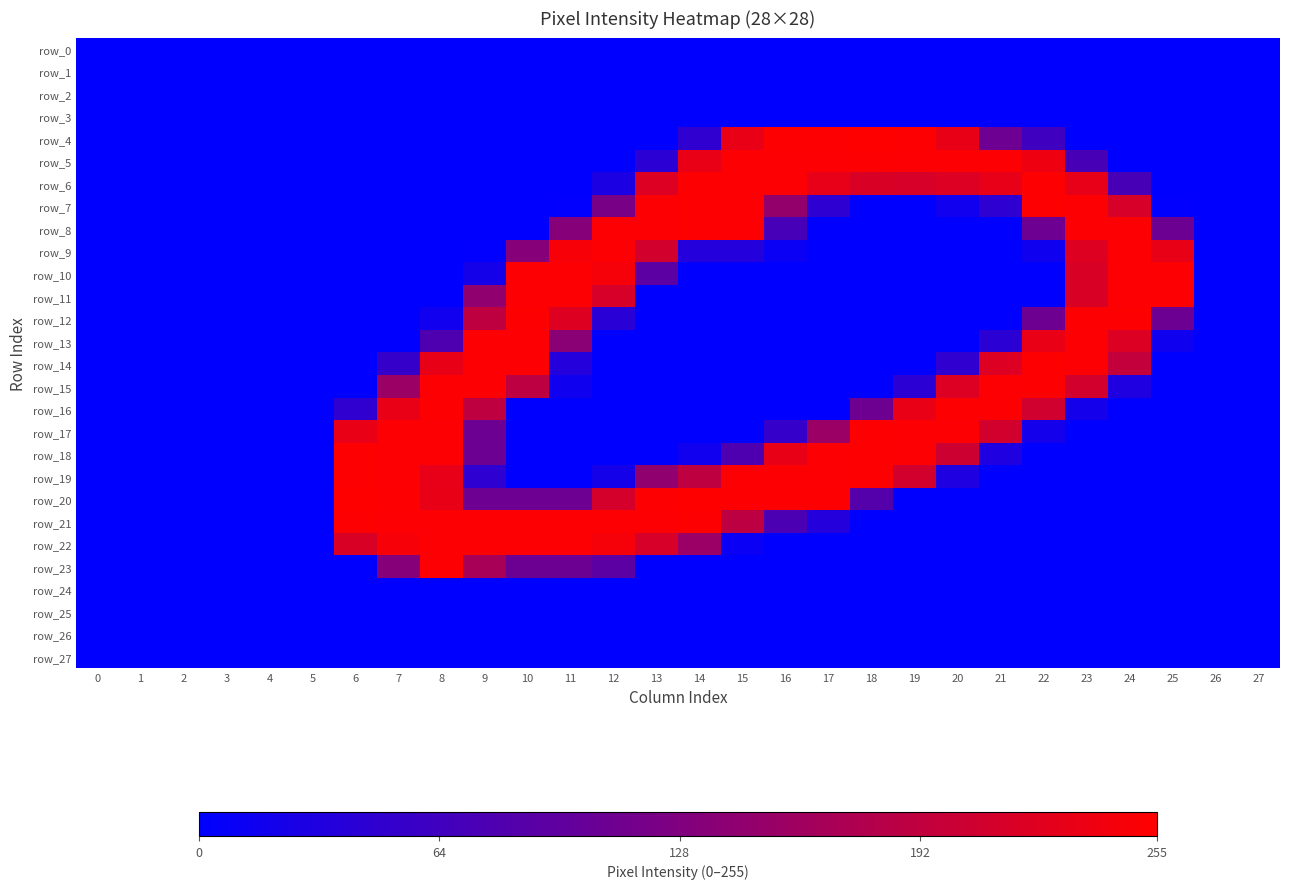

Reading left to right, extract all data points from this chart.

row_0: 0	0	0	0	0	0	0	0	0	0	0	0	0	0	0	0	0	0	0	0	0	0	0	0	0	0	0	0
row_1: 0	0	0	0	0	0	0	0	0	0	0	0	0	0	0	0	0	0	0	0	0	0	0	0	0	0	0	0
row_2: 0	0	0	0	0	0	0	0	0	0	0	0	0	0	0	0	0	0	0	0	0	0	0	0	0	0	0	0
row_3: 0	0	0	0	0	0	0	0	0	0	0	0	0	0	0	0	0	0	0	0	0	0	0	0	0	0	0	0
row_4: 0	0	0	0	0	0	0	0	0	0	0	0	0	0	47	233	253	253	255	253	232	109	63	0	0	0	0	0
row_5: 0	0	0	0	0	0	0	0	0	0	0	0	0	42	233	252	252	252	253	252	252	252	238	72	0	0	0	0
row_6: 0	0	0	0	0	0	0	0	0	0	0	0	27	221	253	252	252	231	217	215	221	231	253	231	72	0	0	0
row_7: 0	0	0	0	0	0	0	0	0	0	0	1	120	252	253	252	148	46	0	0	16	46	253	252	215	1	0	0
row_8: 0	0	0	0	0	0	0	0	0	0	0	134	252	252	253	252	71	0	0	0	0	0	109	252	252	108	0	0
row_9: 0	0	0	0	0	0	0	0	0	1	134	247	252	210	35	35	10	0	0	0	0	0	15	222	252	232	0	0
row_10: 0	0	0	0	0	0	0	0	0	21	252	252	246	92	0	0	0	0	0	0	0	0	0	217	252	252	0	0
row_11: 0	0	0	0	0	0	0	0	0	144	252	252	215	0	0	0	0	0	0	0	0	0	0	217	252	252	0	0
row_12: 0	0	0	0	0	0	0	0	16	191	253	222	41	0	0	0	0	0	0	0	0	0	110	253	253	108	0	0
row_13: 0	0	0	0	0	0	0	0	78	252	252	138	0	0	0	0	0	0	0	0	0	42	233	252	220	15	0	0
row_14: 0	0	0	0	0	0	0	53	232	252	252	35	0	0	0	0	0	0	0	0	47	221	253	252	195	0	0	0
row_15: 0	0	0	0	0	0	0	155	252	252	189	15	0	0	0	0	0	0	0	42	221	252	253	210	31	0	0	0
row_16: 0	0	0	0	0	0	47	233	253	191	0	0	0	0	0	0	0	0	110	233	253	253	208	20	0	0	0	0
row_17: 0	0	0	0	0	0	233	252	252	108	0	0	0	0	0	0	53	155	253	252	252	210	20	0	0	0	0	0
row_18: 0	0	0	0	0	0	253	252	252	108	0	0	0	0	16	78	232	252	253	252	205	31	0	0	0	0	0	0
row_19: 0	0	0	0	0	0	253	252	231	46	0	0	21	144	191	252	252	252	253	210	31	0	0	0	0	0	0	0
row_20: 0	0	0	0	0	0	255	253	232	109	109	109	212	253	255	253	253	253	84	0	0	0	0	0	0	0	0	0
row_21: 0	0	0	0	0	0	253	252	252	252	252	252	252	252	253	189	76	35	0	0	0	0	0	0	0	0	0	0
row_22: 0	0	0	0	0	0	217	247	252	252	252	252	246	215	154	10	0	0	0	0	0	0	0	0	0	0	0	0
row_23: 0	0	0	0	0	0	0	134	252	168	108	108	92	0	0	0	0	0	0	0	0	0	0	0	0	0	0	0
row_24: 0	0	0	0	0	0	0	0	0	0	0	0	0	0	0	0	0	0	0	0	0	0	0	0	0	0	0	0
row_25: 0	0	0	0	0	0	0	0	0	0	0	0	0	0	0	0	0	0	0	0	0	0	0	0	0	0	0	0
row_26: 0	0	0	0	0	0	0	0	0	0	0	0	0	0	0	0	0	0	0	0	0	0	0	0	0	0	0	0
row_27: 0	0	0	0	0	0	0	0	0	0	0	0	0	0	0	0	0	0	0	0	0	0	0	0	0	0	0	0